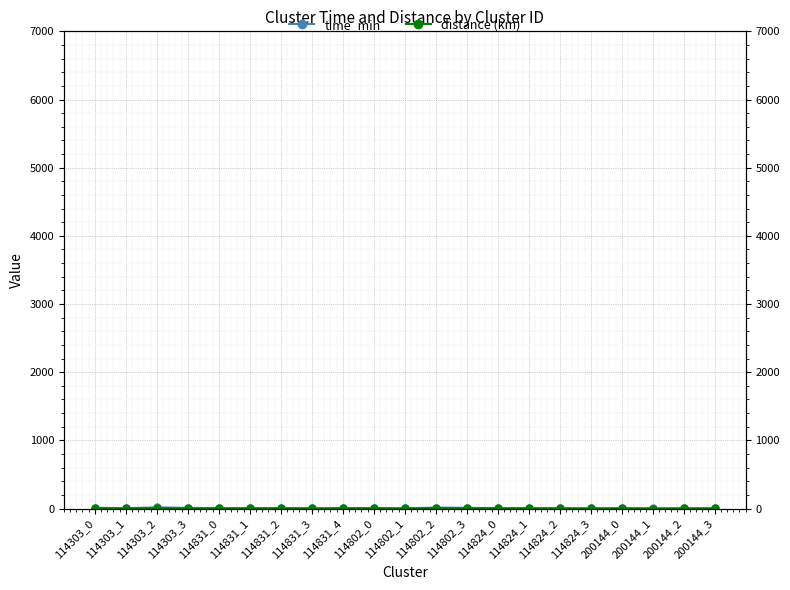

Reading left to right, what are all the values shown in this chart?

time_min: 12.6	5.1	17.1	10.0	5.6	6.1	7.6	3.5	6.8	8.5	3.7	14.3	10.9	6.8	5.7	5.3	2.9	5.7	2.4	4.1	4.5
distance (km): 4.3	1.5	6.2	3.3	2.2	2.2	2.7	1.1	2.4	3.3	1.2	6.4	4.7	2.6	1.8	1.8	0.9	1.7	0.5	1.1	1.3